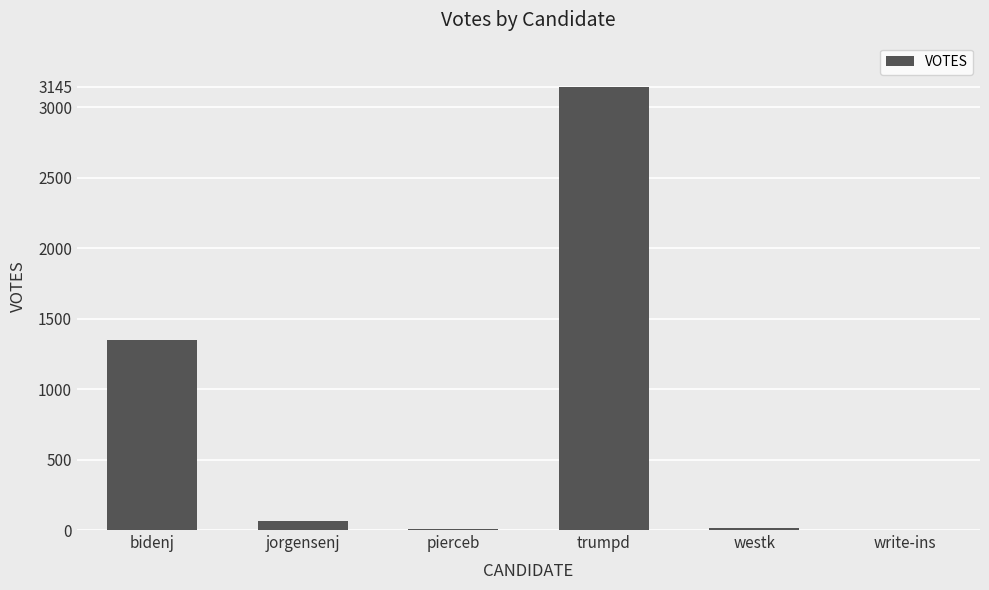

Count the number of data series in this chart.

1